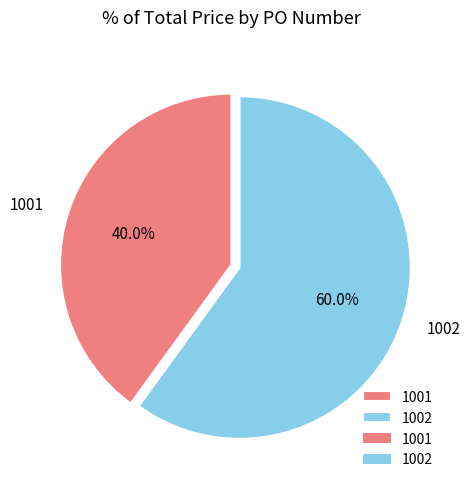

To the nearest percent, what portion does 1002 represent?

60%